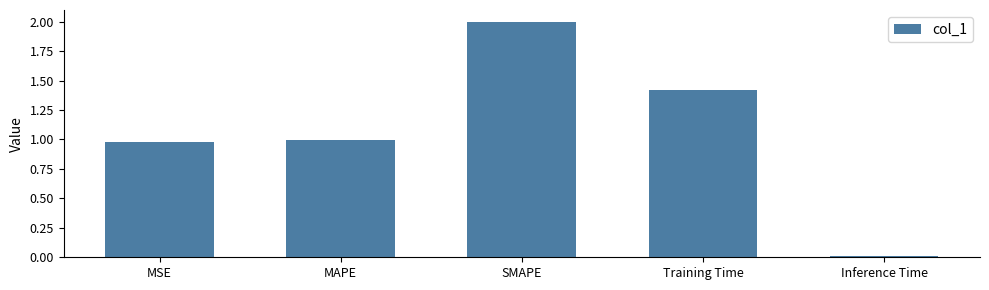

What is the change in value from SMAPE to Training Time?

-0.6